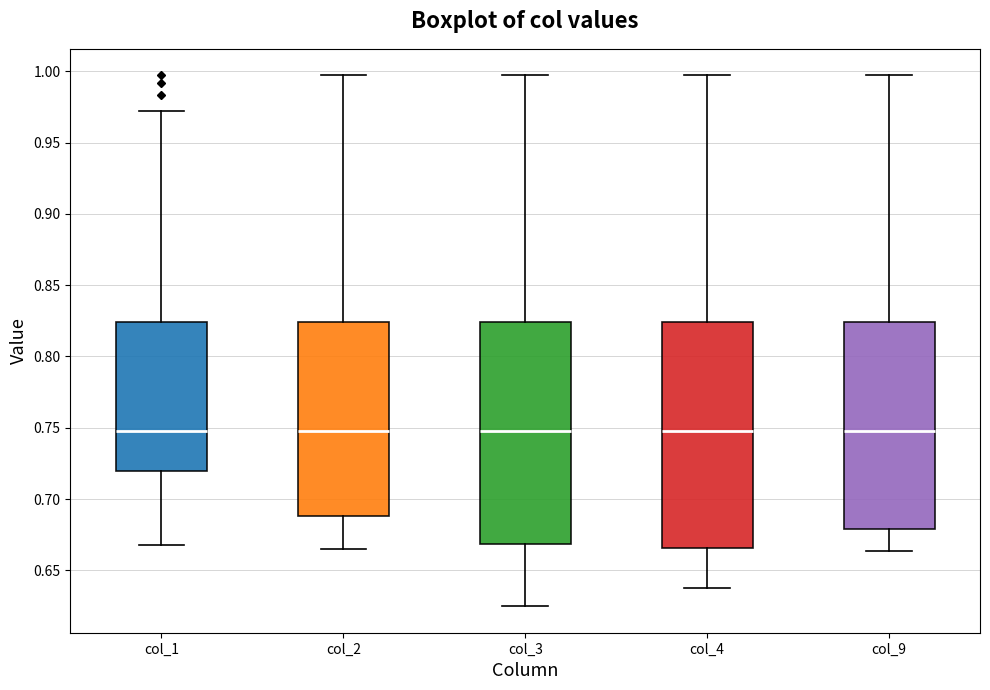

Reading left to right, read every box against the y-axis: the position of its median line, the range the box covers, and the ends of its whiskers. The values are not printed on the chart, so give them approximately, as read against the axis.

col_1: median 0.750, box 0.720 to 0.825, whiskers 0.670 to 0.970
col_2: median 0.750, box 0.690 to 0.825, whiskers 0.665 to 0.995
col_3: median 0.750, box 0.670 to 0.825, whiskers 0.625 to 0.995
col_4: median 0.750, box 0.665 to 0.825, whiskers 0.635 to 0.995
col_9: median 0.750, box 0.680 to 0.825, whiskers 0.665 to 0.995